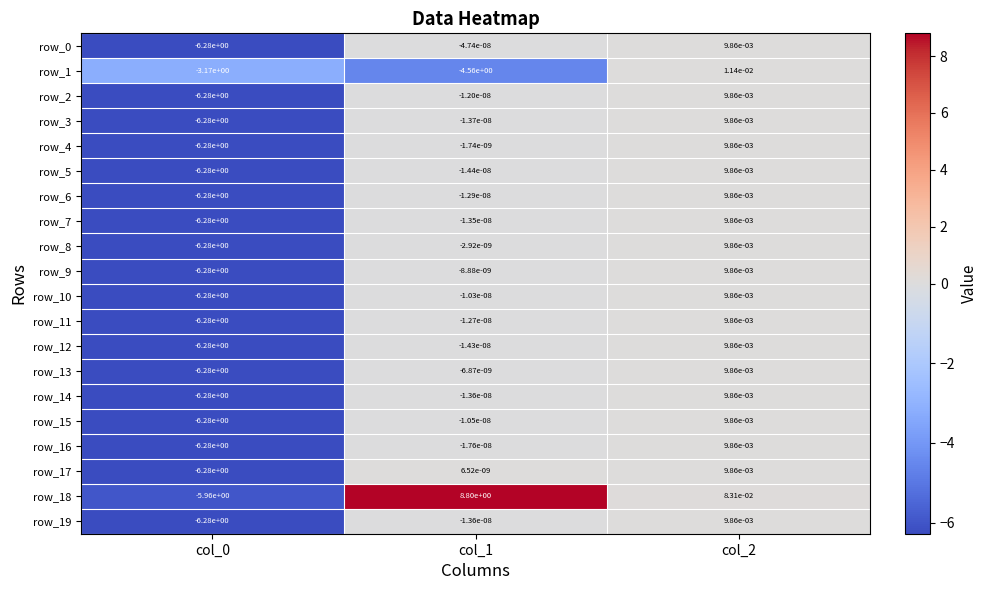

True or false: row_12 has a value of -6.3 at col_0.

True